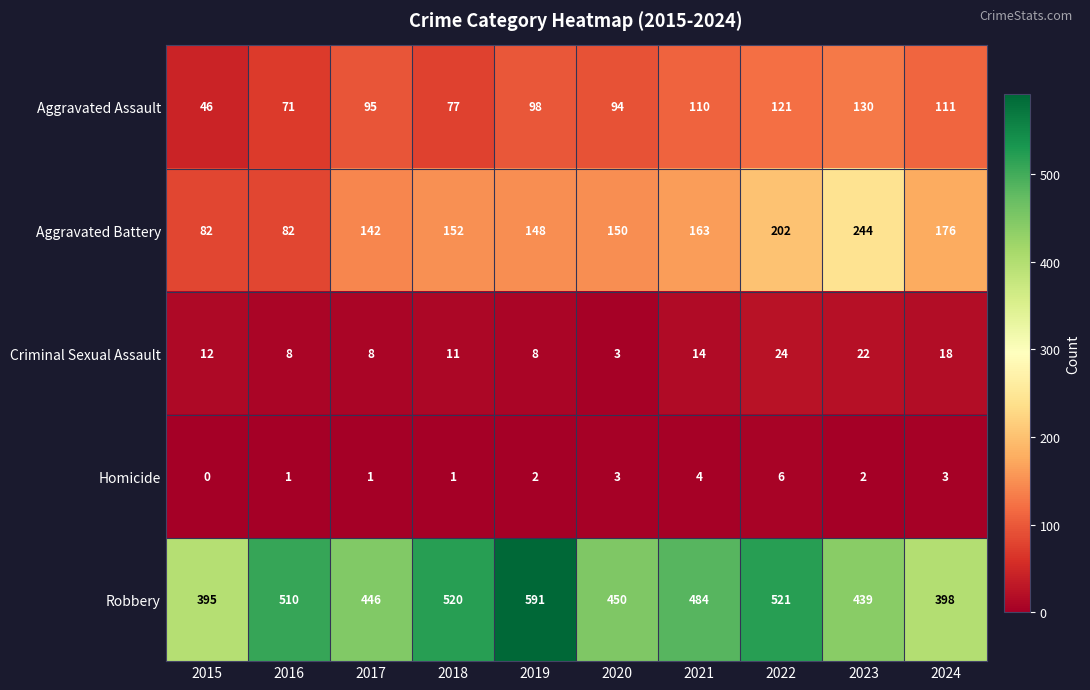

What is the difference between the maximum and minimum values in the Robbery series?

196